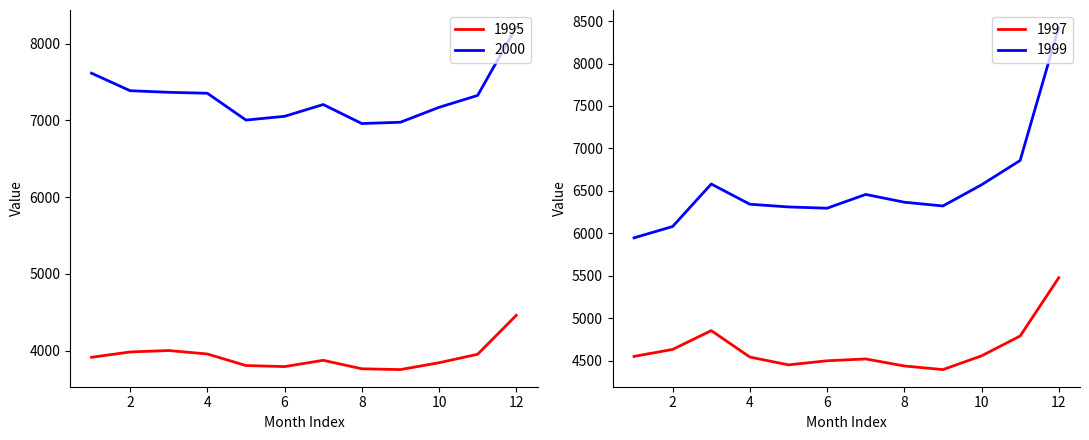

Where is the first local minimum for 1995?

6